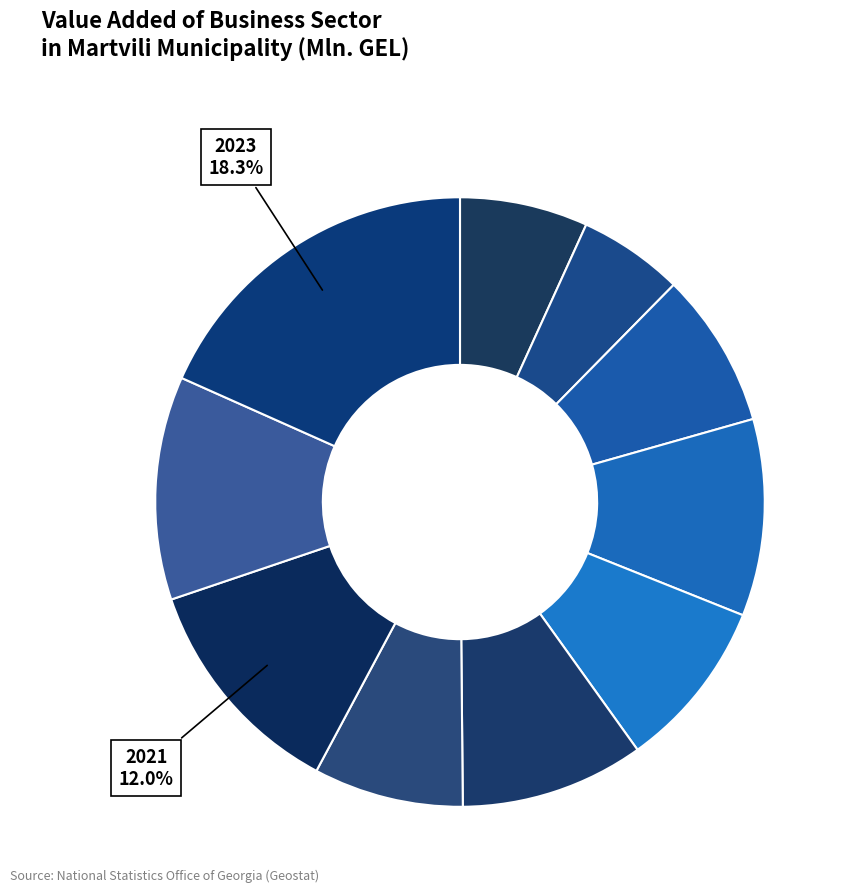

Which category has the biggest portion of the pie?

2023